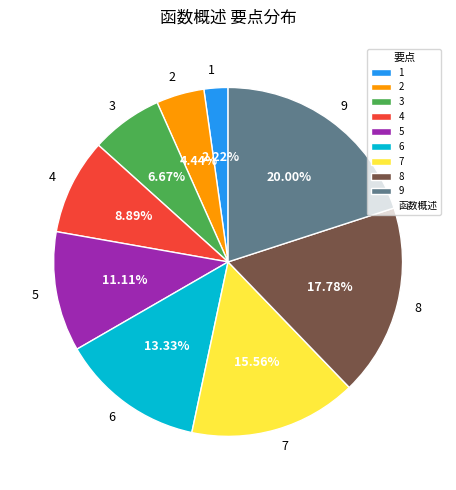

Which category has the smallest portion of the pie?

1